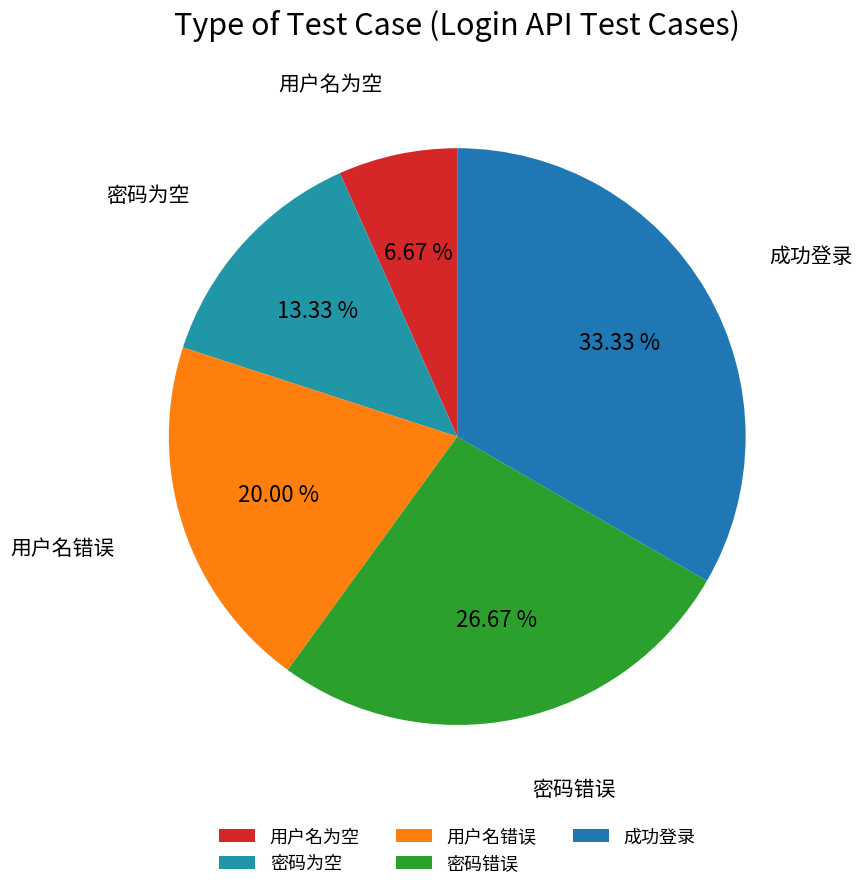

To the nearest percent, what is the difference between the largest and smallest slice percentages?

27%